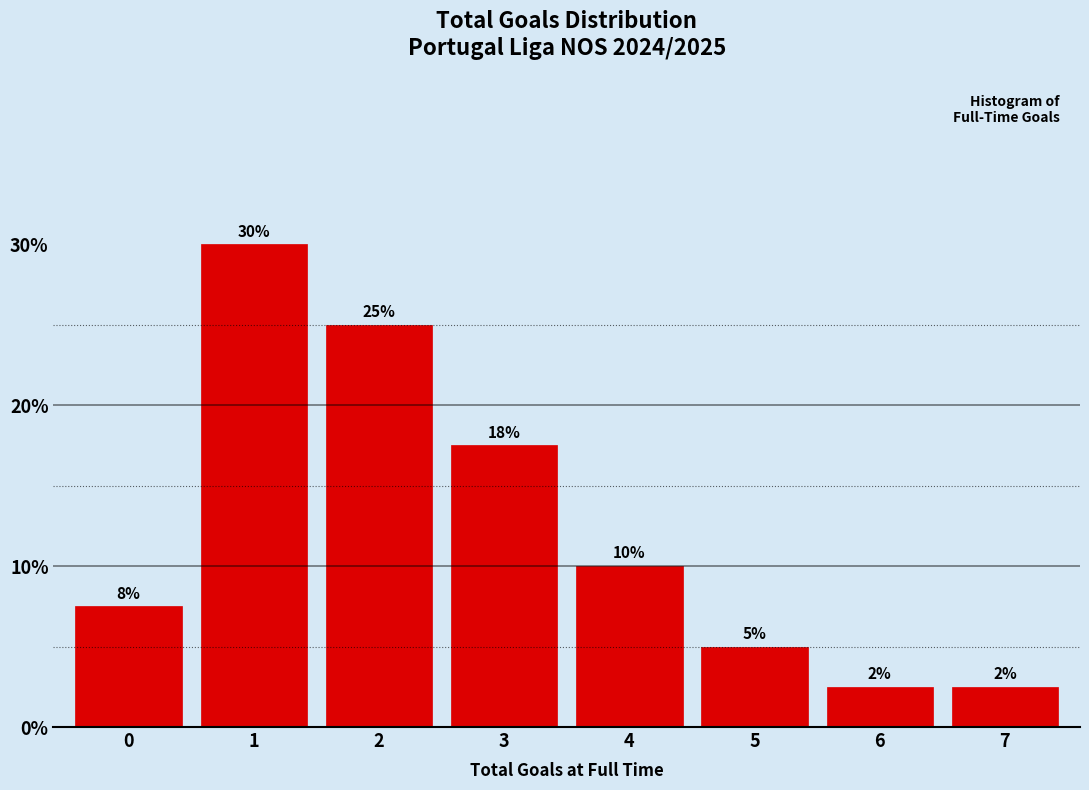

What is the maximum value shown in the chart?

30.0